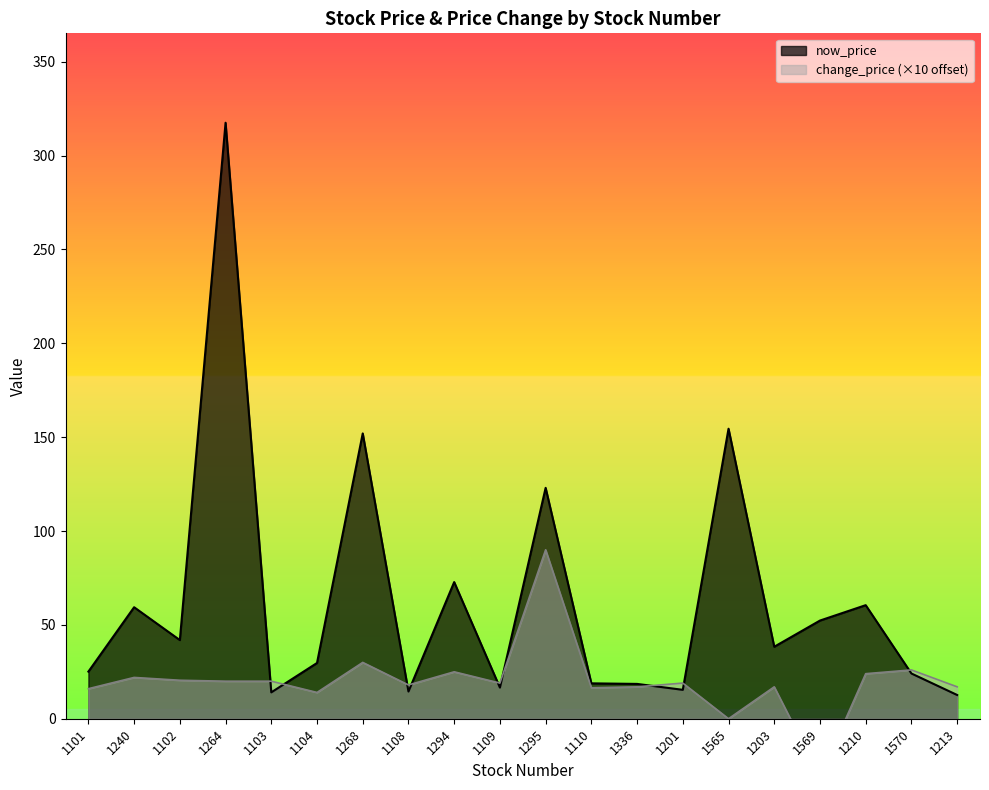

Which series has the largest total across all categories?

now_price